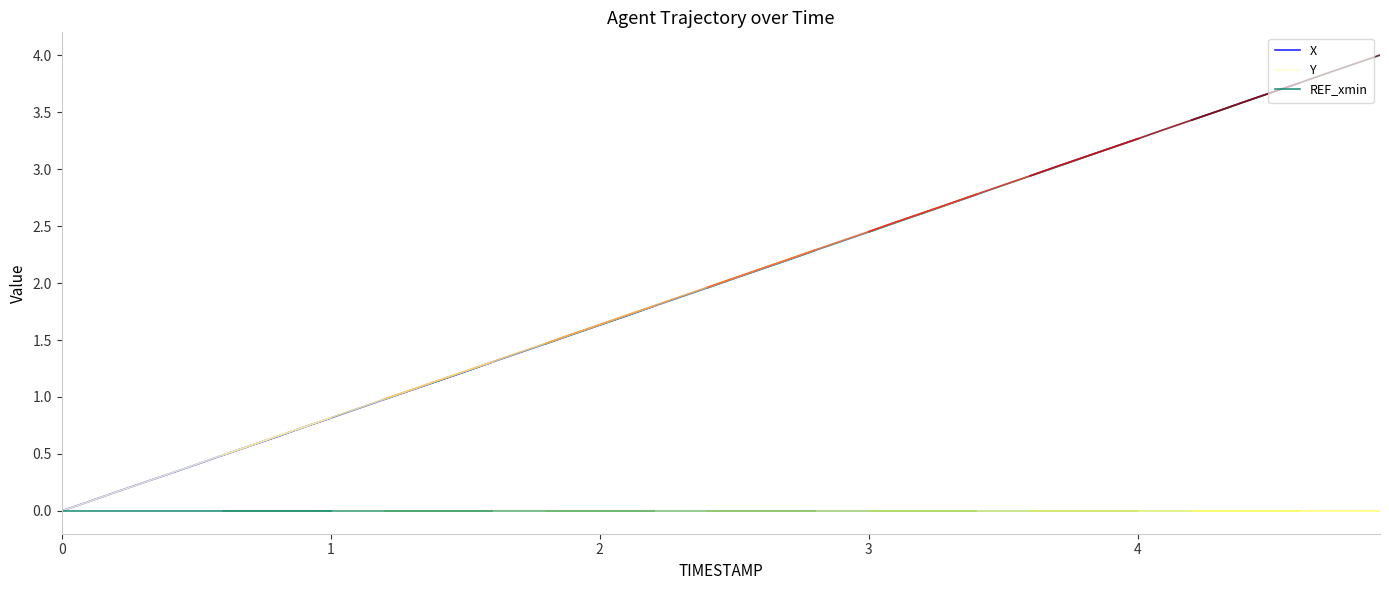

True or false: REF_xmin has more than 2 interior local peaks.

False